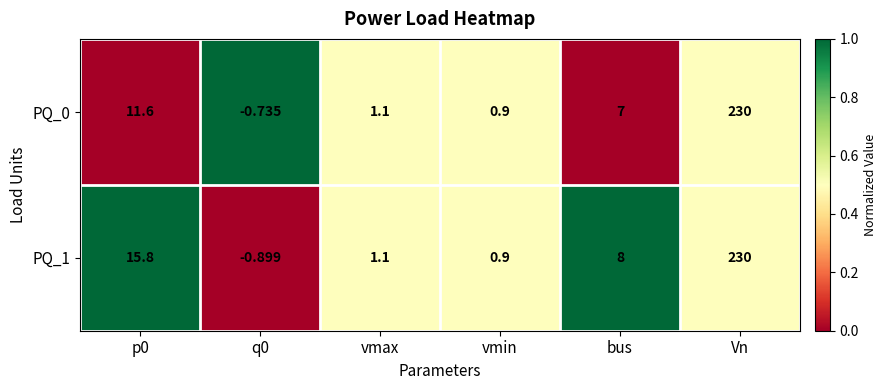

At which category is the sum across all series the highest?

Vn